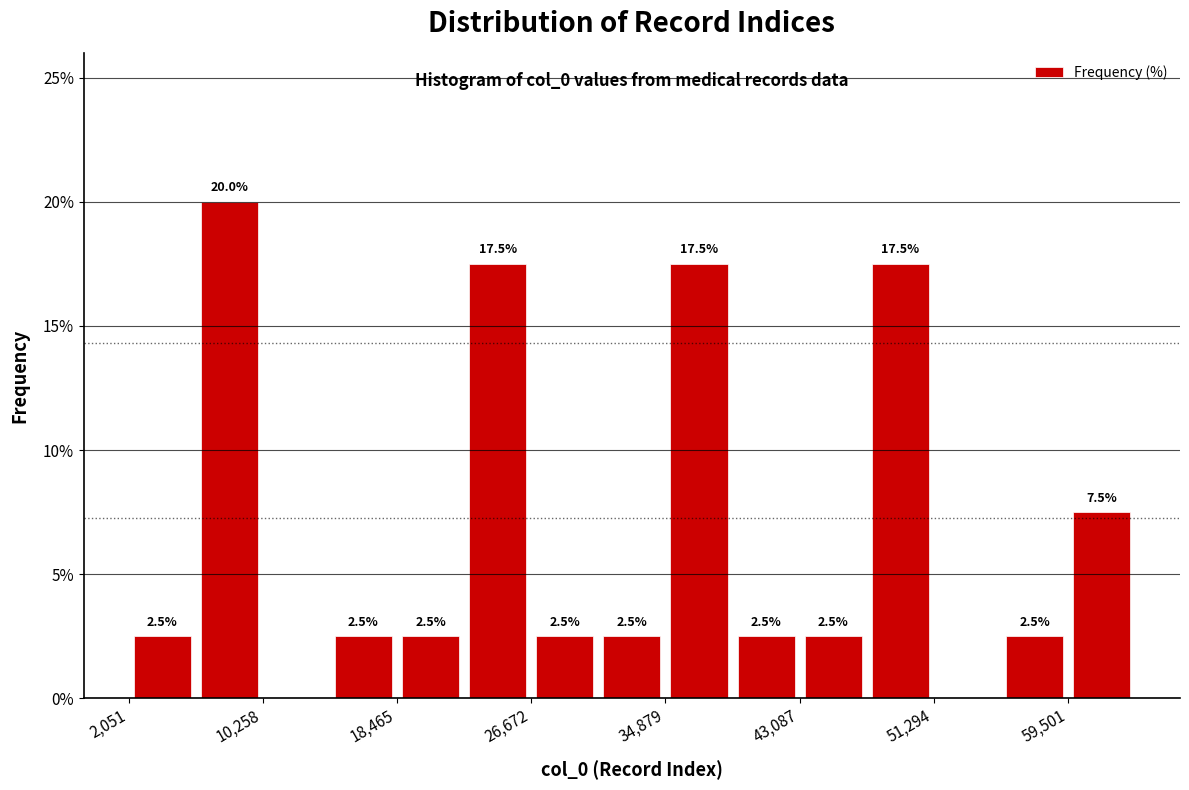

Over which range of the x-axis is the bar tallest?

6000 to 10000